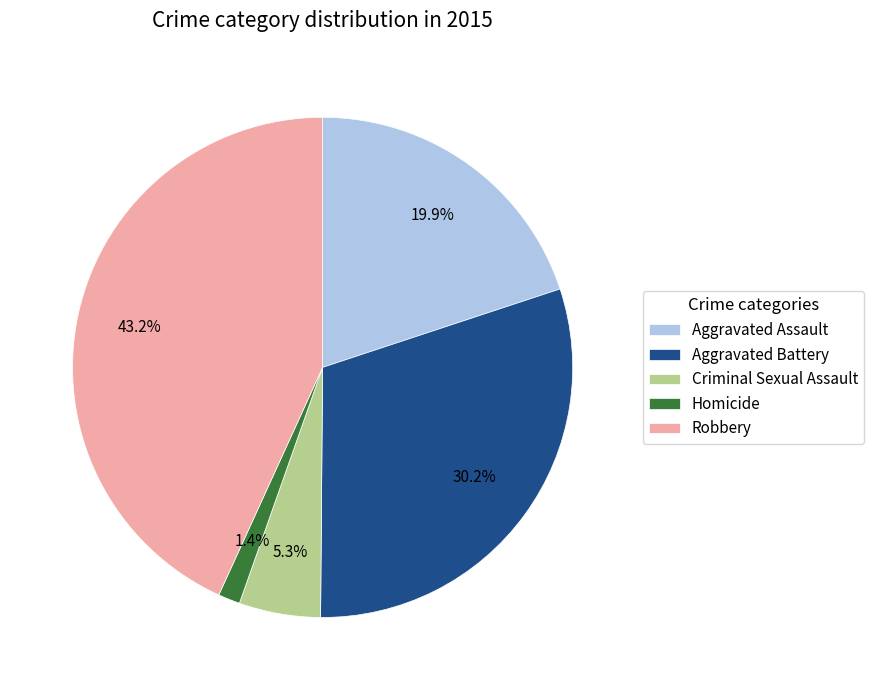

Which category has the biggest portion of the pie?

Robbery